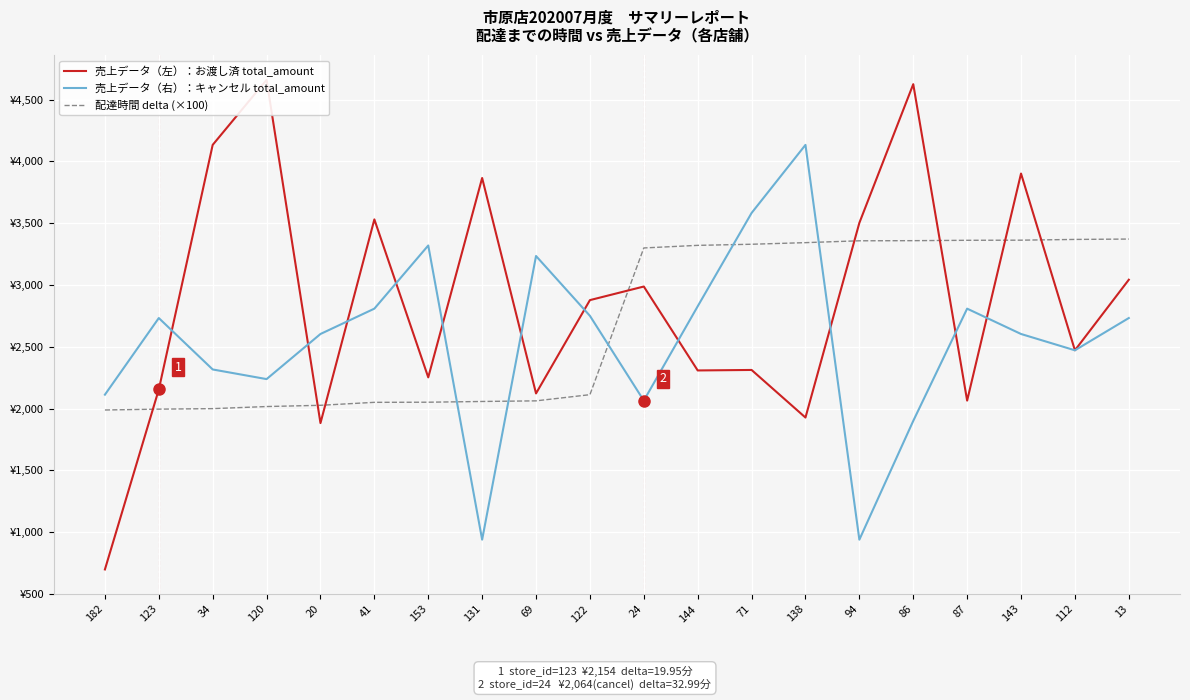

Reading left to right, extract all data points from this chart.

売上データ（左）：お渡し済 total_amount: 182=698.0	123=2154.0	34=4133.0	120=4659.0	20=1882.0	41=3530.0	153=2252.0	131=3865.0	69=2122.0	122=2877.0	24=2987.0	144=2308.0	71=2312.0	138=1927.0	94=3502.0	86=4624.0	87=2064.0	143=3901.0	112=2471.0	13=3042.0
売上データ（右）：キャンセル total_amount: 182=2112.0	123=2732.0	34=2316.0	120=2238.0	20=2603.0	41=2808.0	153=3319.0	131=939.0	69=3234.0	122=2750.0	24=2064.0	144=2827.0	71=3582.0	138=4133.0	94=939.0	86=1900.0	87=2808.0	143=2603.0	112=2471.0	13=2732.0
配達時間 delta (×100): 182=1988.0	123=1995.0	34=1999.0	120=2016.0	20=2026.0	41=2050.0	153=2051.0	131=2057.0	69=2062.0	122=2112.0	24=3299.0	144=3320.0	71=3329.0	138=3342.0	94=3357.0	86=3358.0	87=3361.0	143=3362.0	112=3368.0	13=3371.0